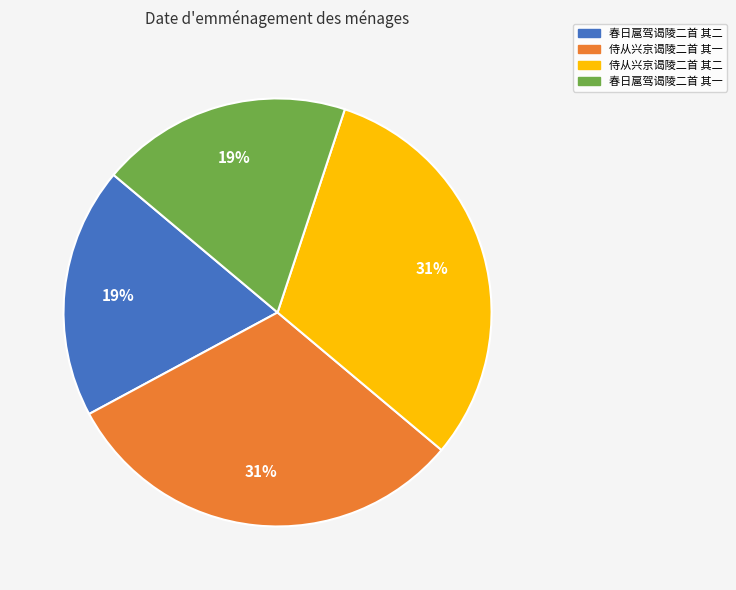

Does any single category account for the majority?

No